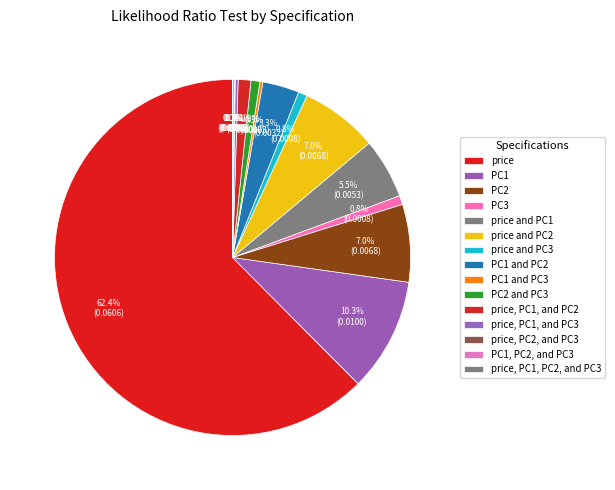

What is the total percentage of price, PC2, and PC3 and PC1 and PC3?

0.3%